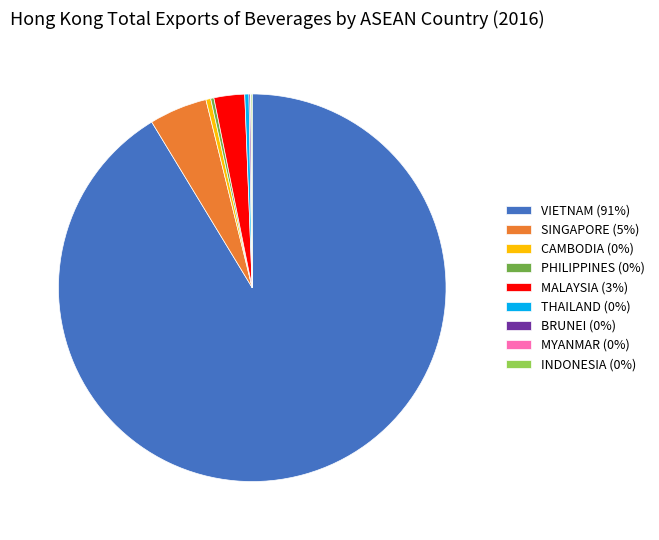

The VIETNAM slice represents 84% of the pie. True or false?

False